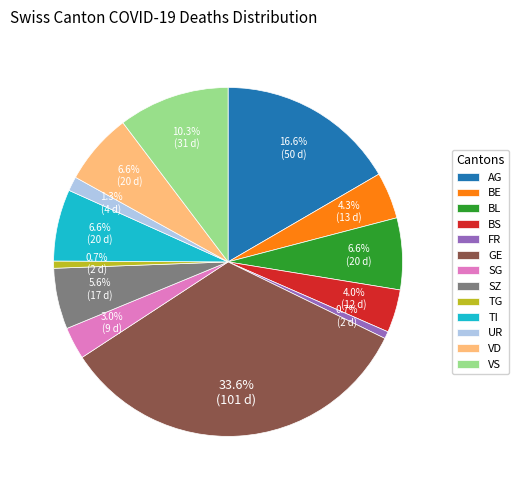

To the nearest percent, what is the difference between the TI and VS slice percentages?

4%